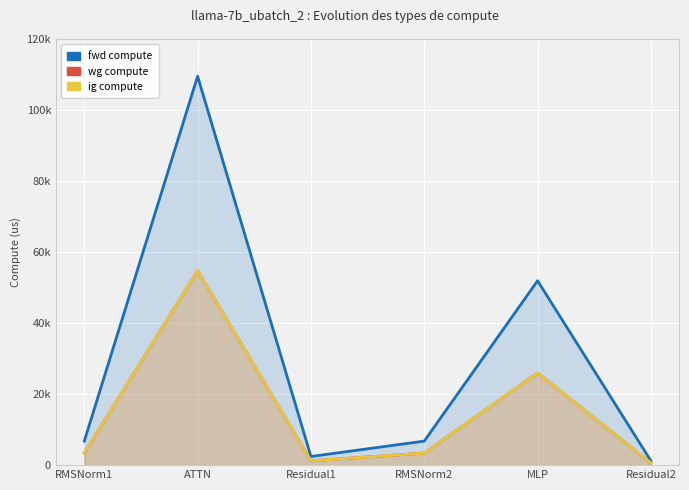

How many distinct data groups are displayed?

3